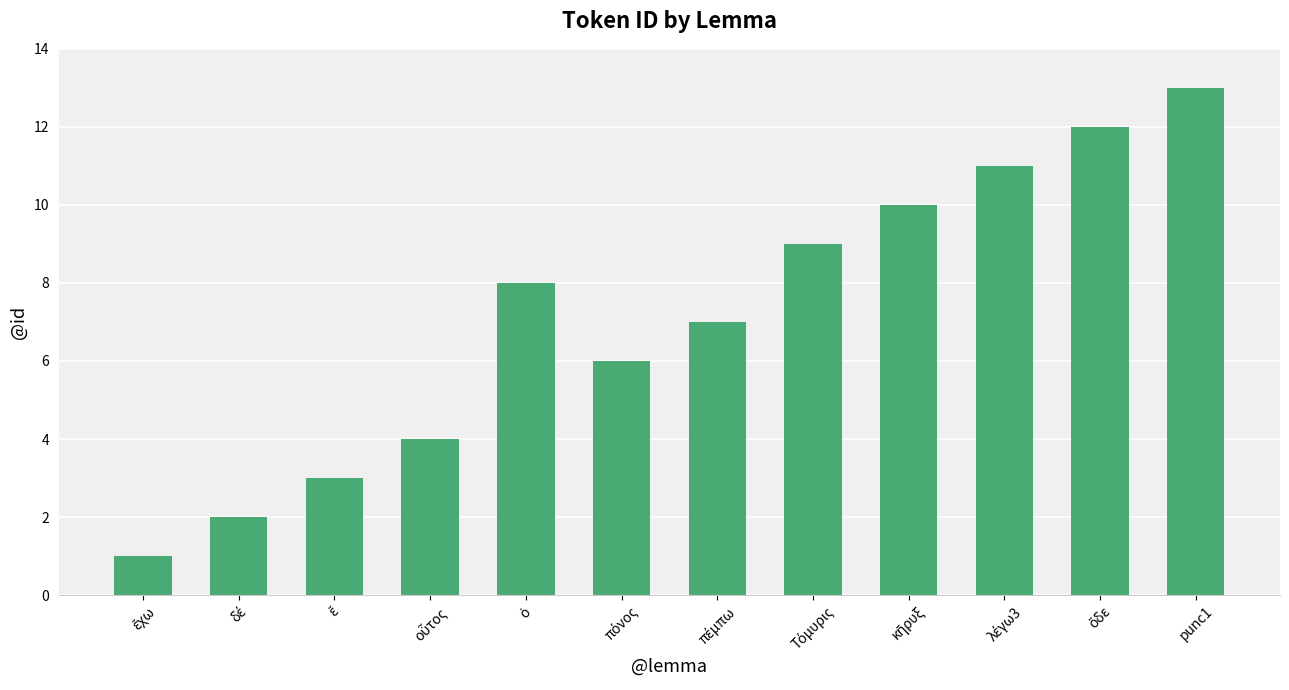

The chart shows a value of 12 at πέμπω. True or false?

False